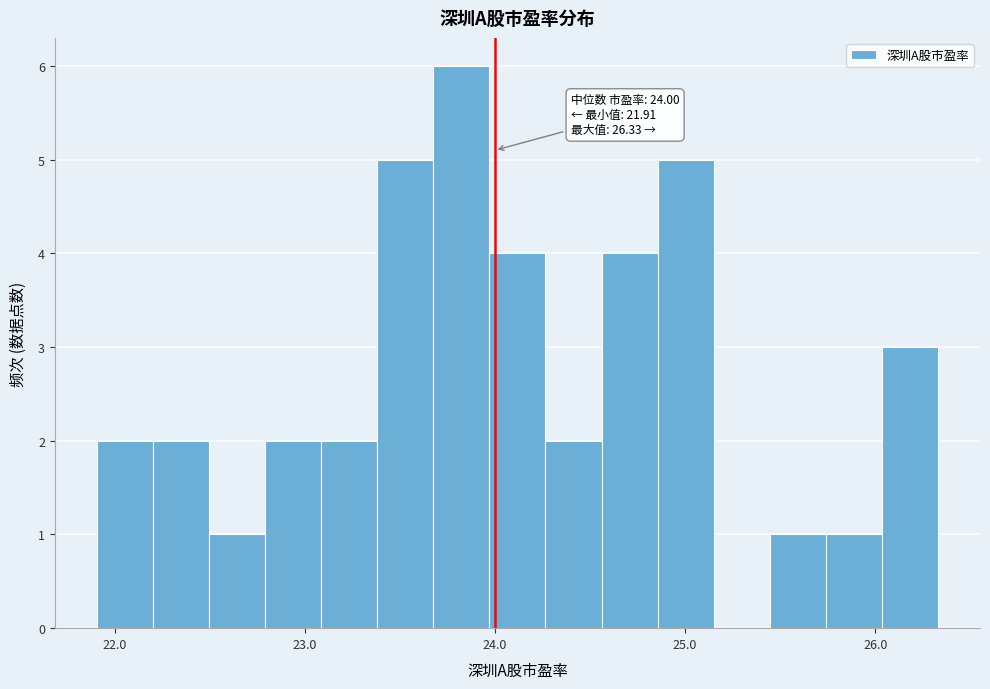

Read against the x-axis, roughly where is the centre of the tallest bar?

23.8